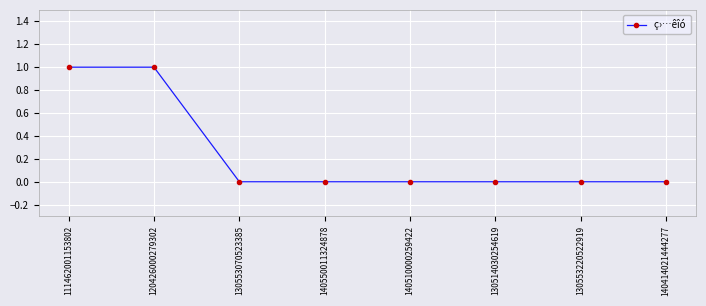

What position from the left is 140510000259422?

5